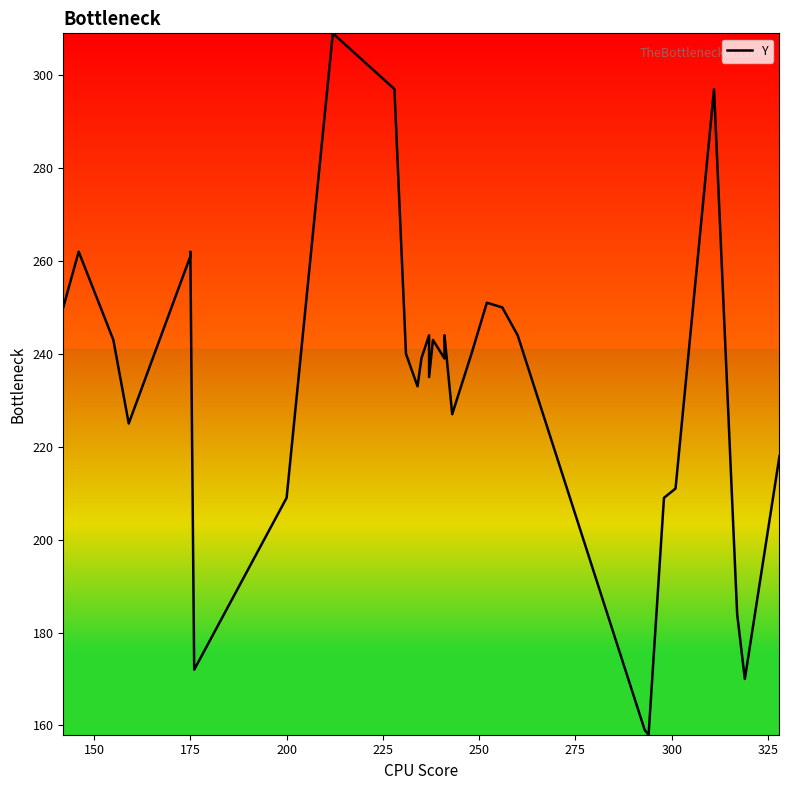

Does the chart have visible grid lines?

No